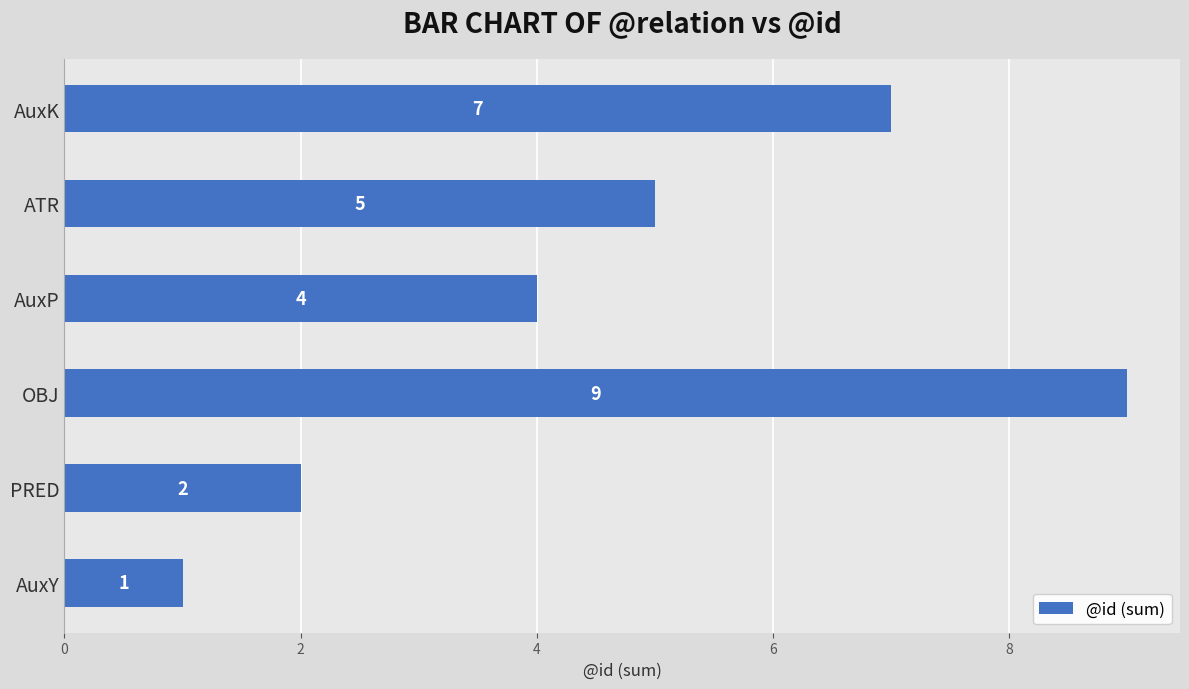

Which category has the lowest value across all series?

AuxY